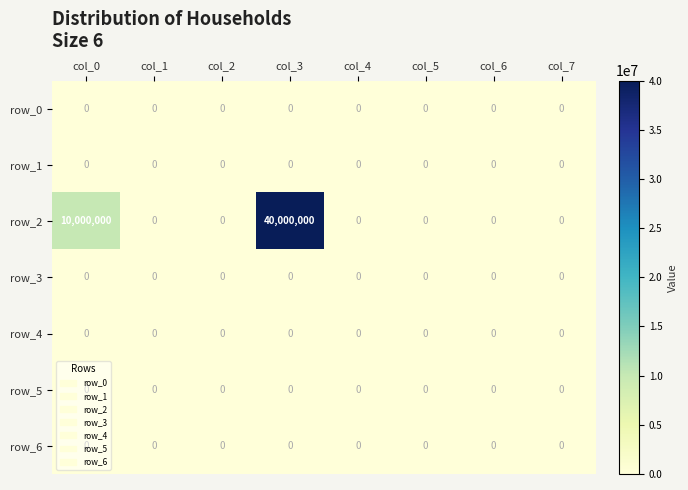

Is it true that row_2 equals 10000000 at col_0?

True